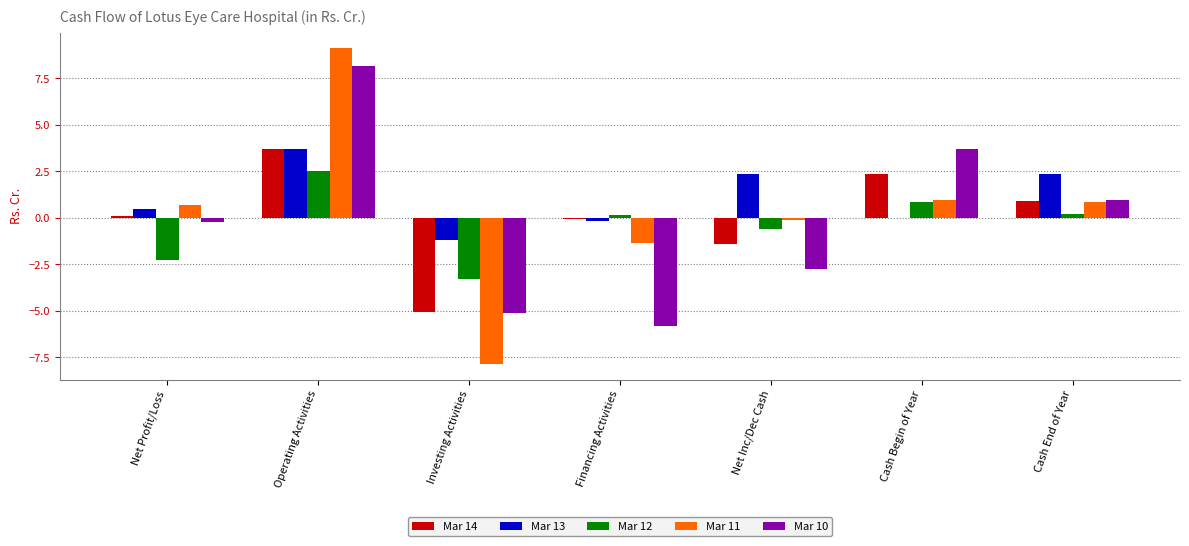

Which label corresponds to the largest value in the chart?

Operating Activities